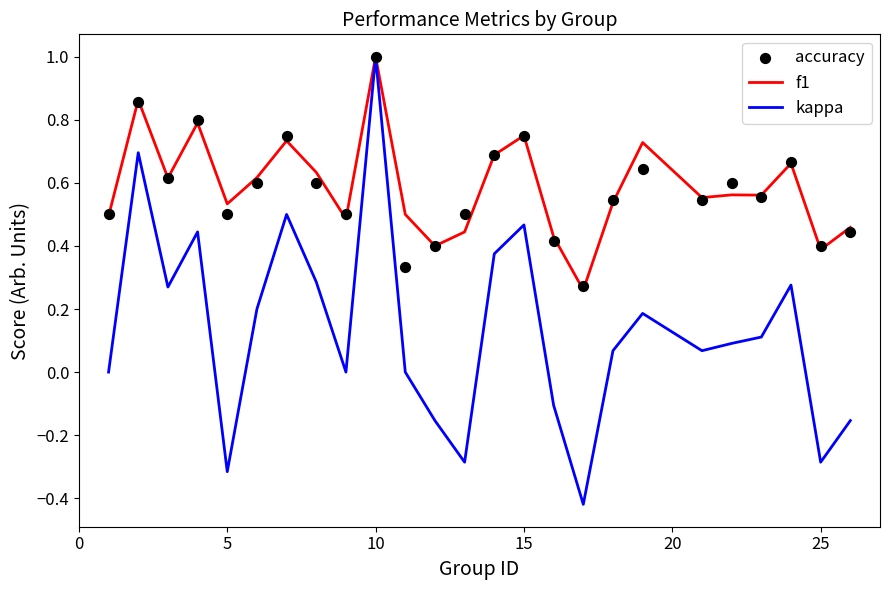

Is the value of f1 at 21 greater than the value of accuracy at 21?

Yes